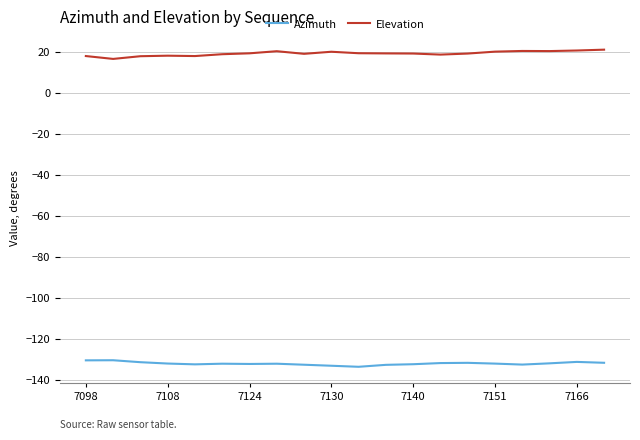

Rank the series by their average value, from lowest to highest.

Azimuth, Elevation